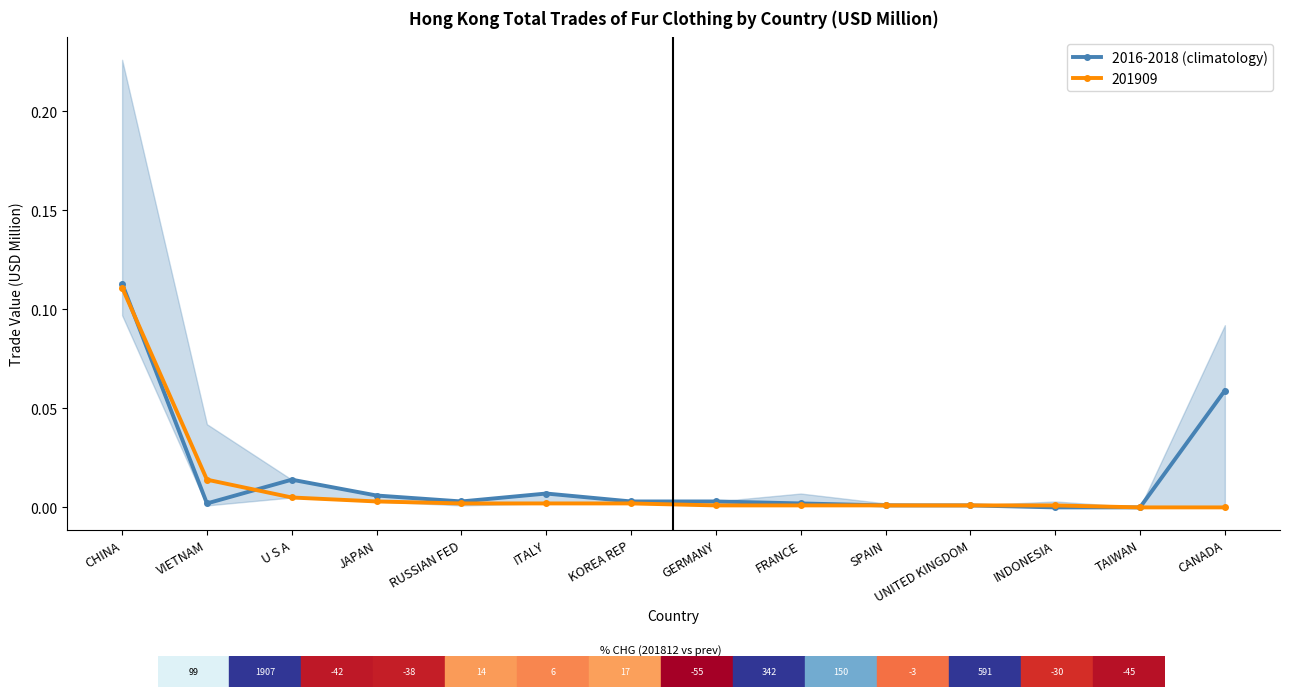

What is the label of the 12th point from the left?

INDONESIA